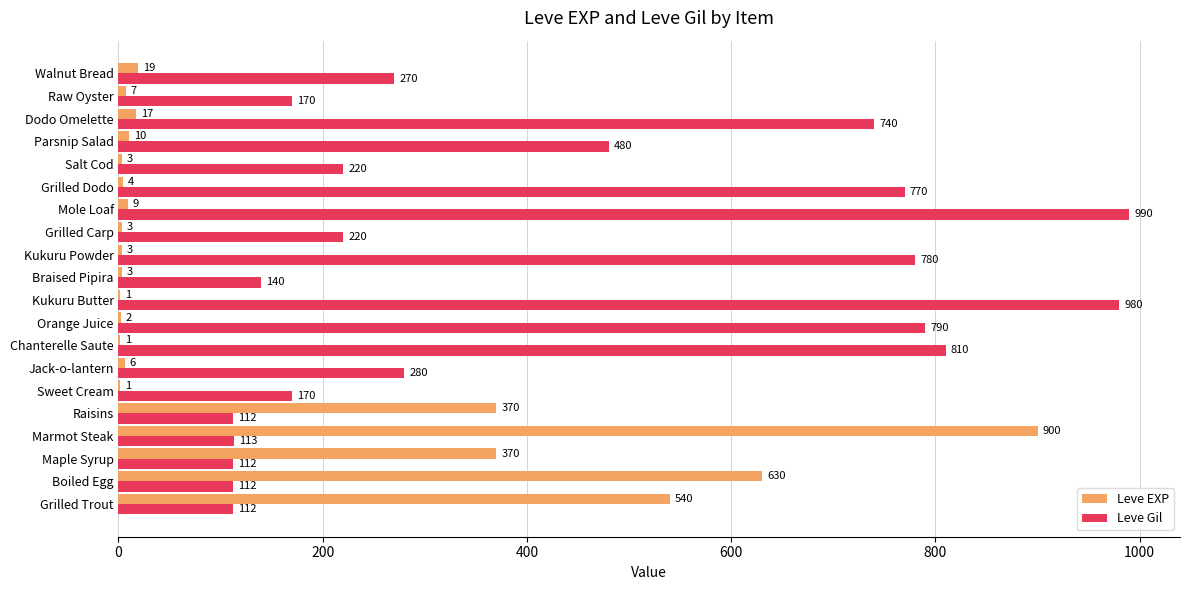

What are all the series names shown in the legend?

Leve EXP, Leve Gil